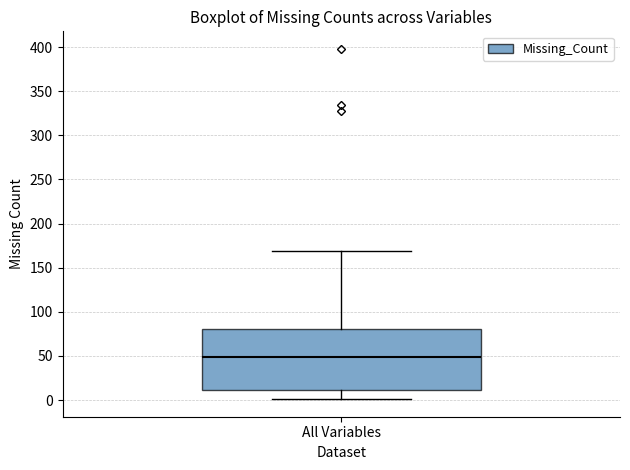

Read this box plot against the y-axis: the position of the median line, the range covered by the box, and the ends of both whiskers. The values are not printed on the chart, so give them approximately, as read against the axis.

median 50, box 10 to 80, whiskers 0 to 170